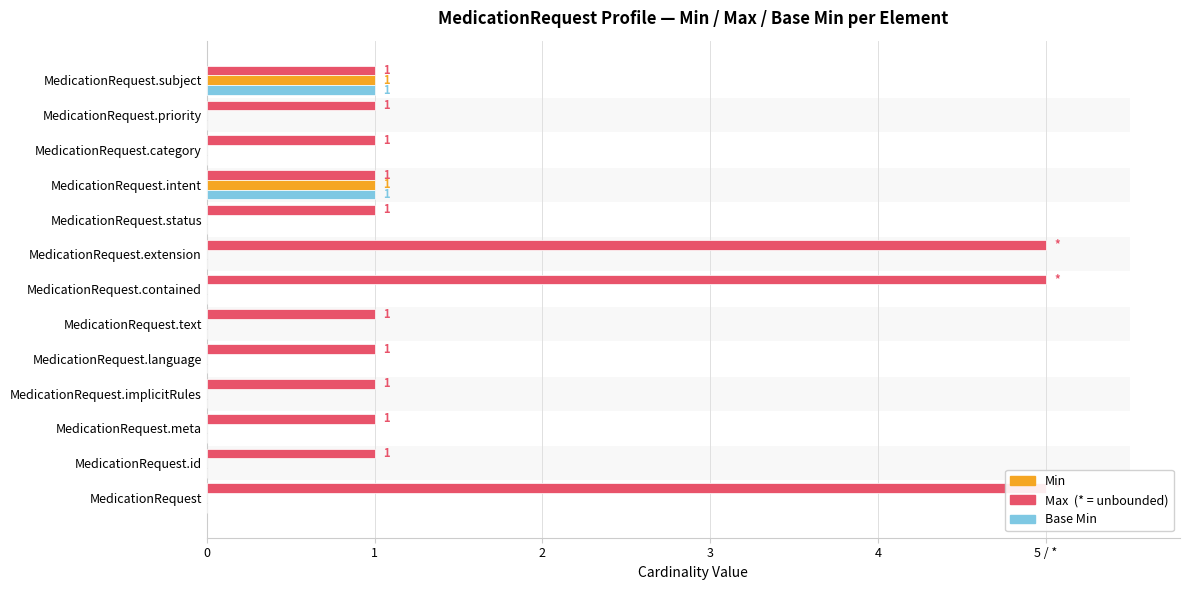

At how many categories does at least one series exceed 0?

13